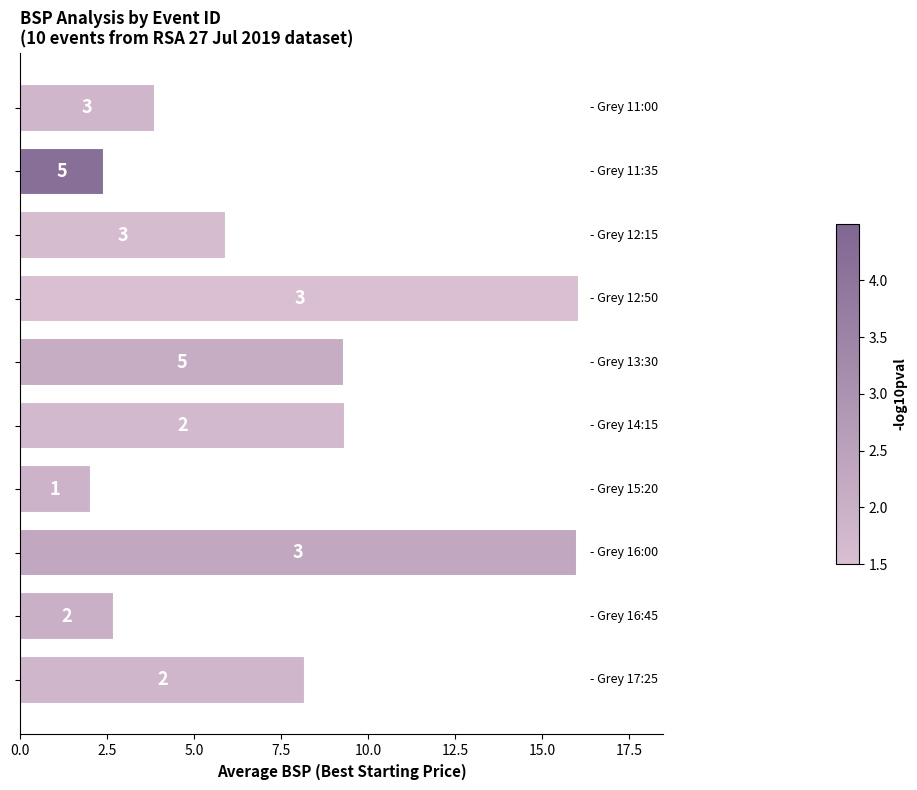

How many bars are there in total?

10